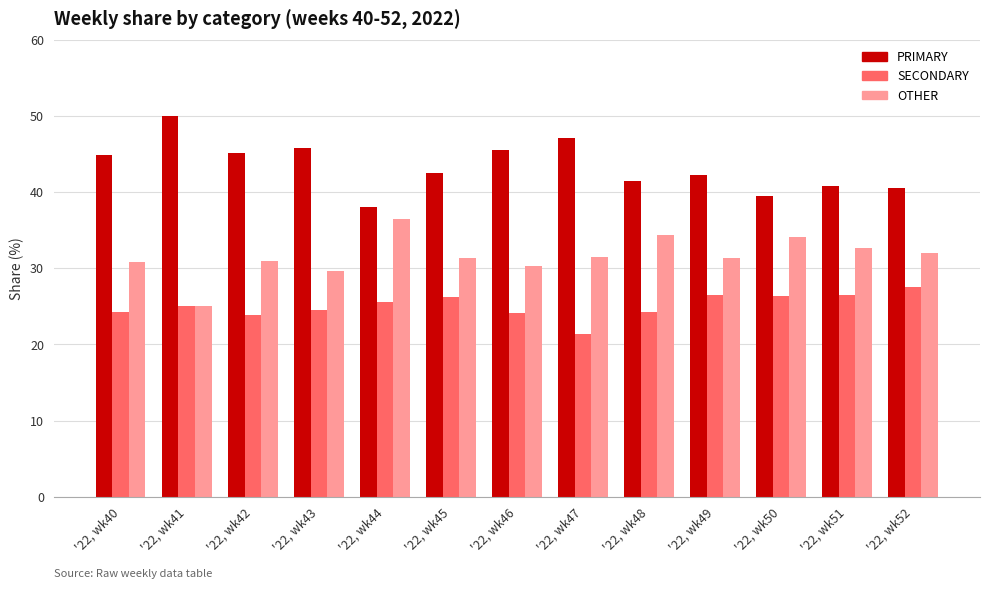

The OTHER series shows 13.6 at '22, wk41. True or false?

False